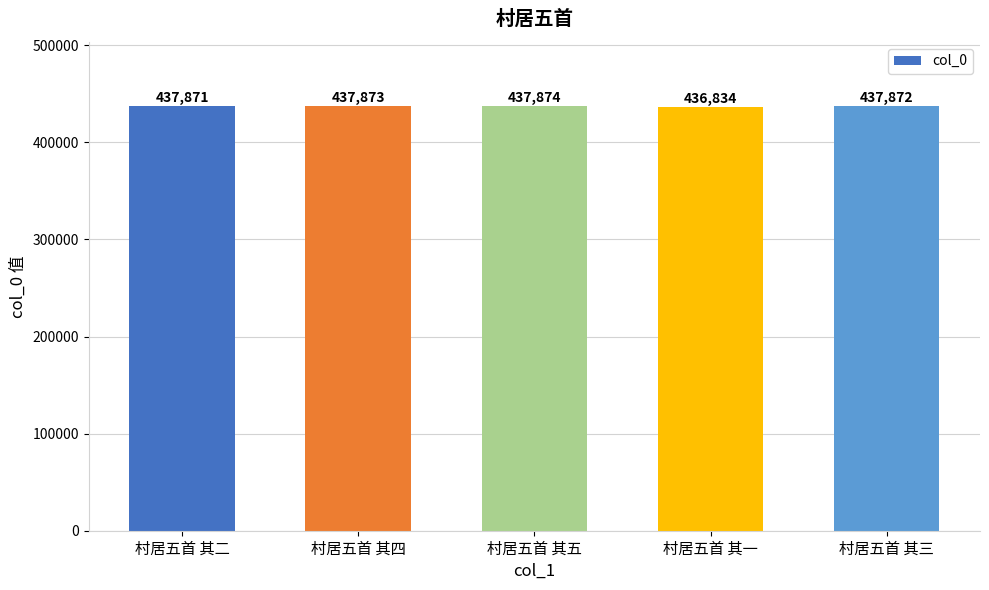

Rank the categories by value from highest to lowest.

村居五首 其五, 村居五首 其四, 村居五首 其三, 村居五首 其二, 村居五首 其一